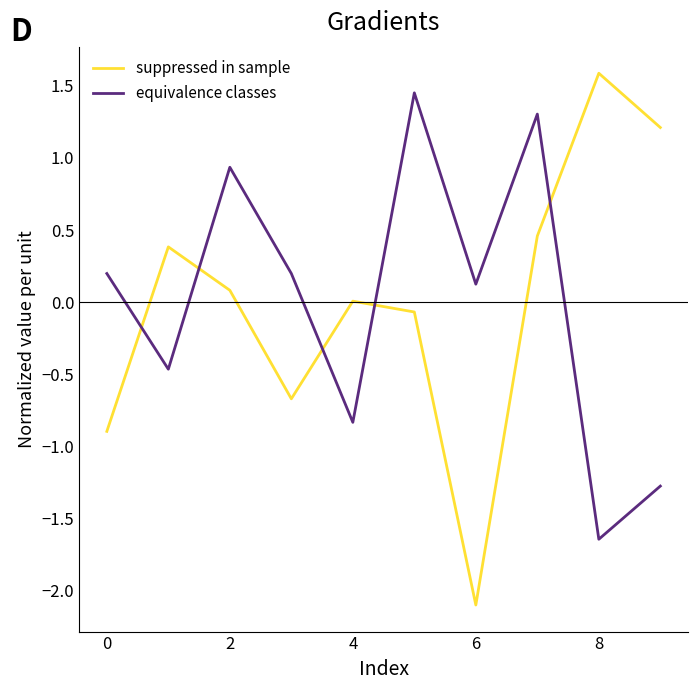

What is the maximum value shown in the chart?

1.6